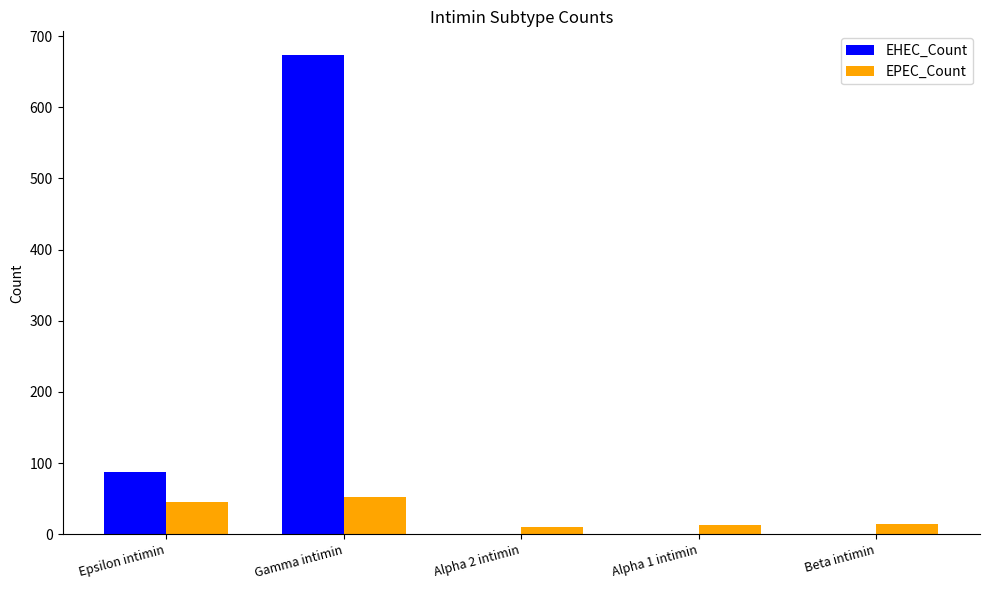

What is the greatest value displayed?

673